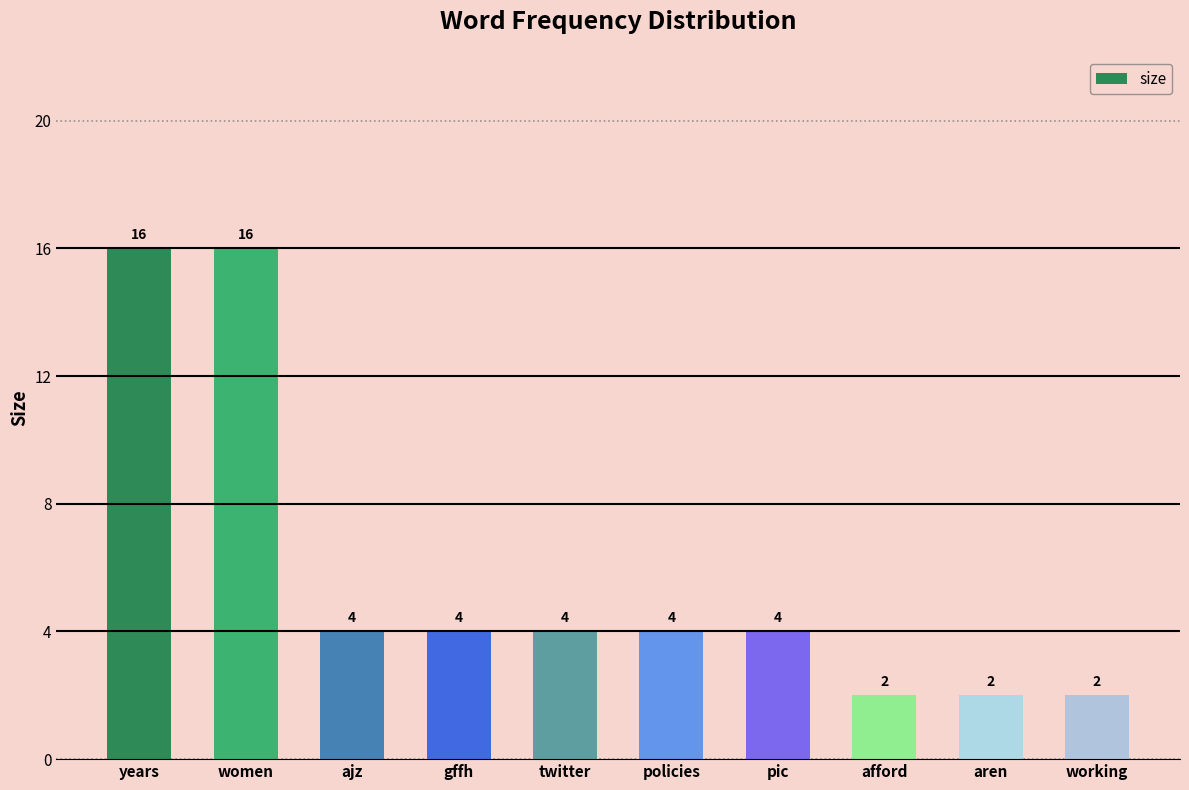

What is the value of the 6th bar from the left?

4